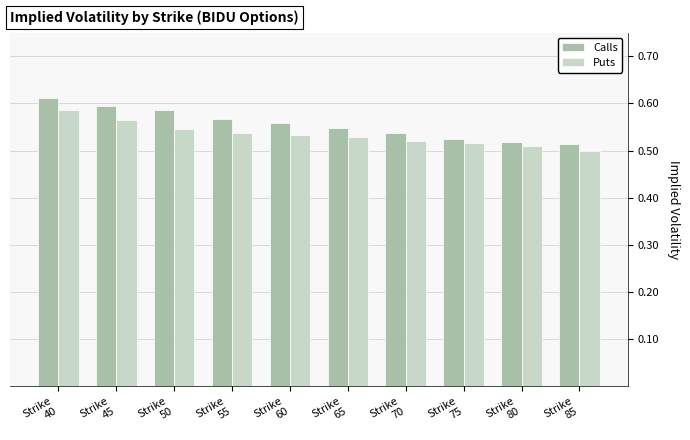

What is the sum of all Calls values?

5.6